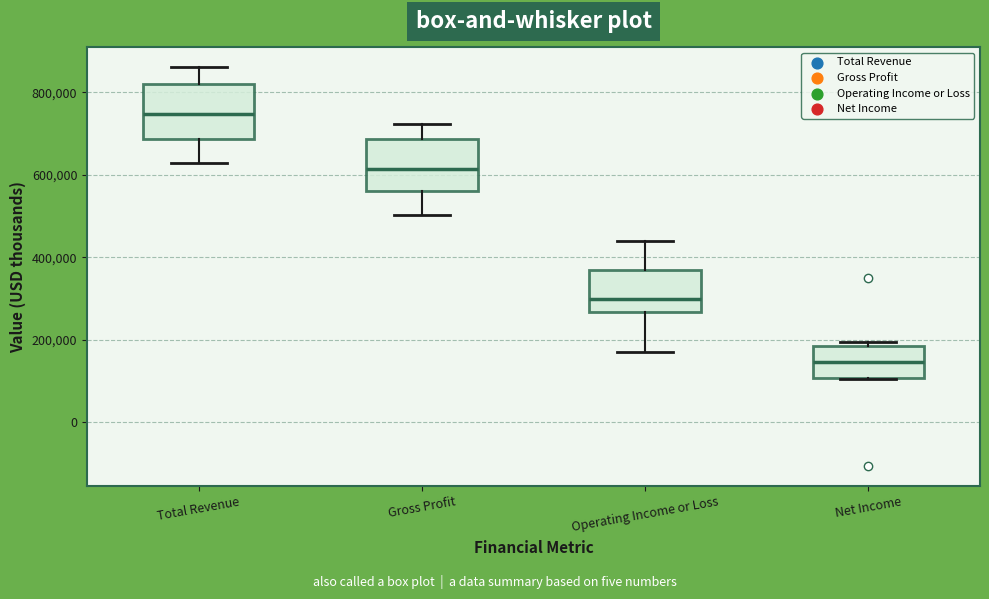

Reading left to right, read every box against the y-axis: the position of its median line, the range the box covers, and the ends of its whiskers. The values are not printed on the chart, so give them approximately, as read against the axis.

Total Revenue: median 740000, box 680000 to 820000, whiskers 620000 to 860000
Gross Profit: median 620000, box 560000 to 680000, whiskers 500000 to 720000
Operating Income or Loss: median 300000, box 260000 to 360000, whiskers 180000 to 440000
Net Income: median 140000, box 100000 to 180000, whiskers 100000 to 200000